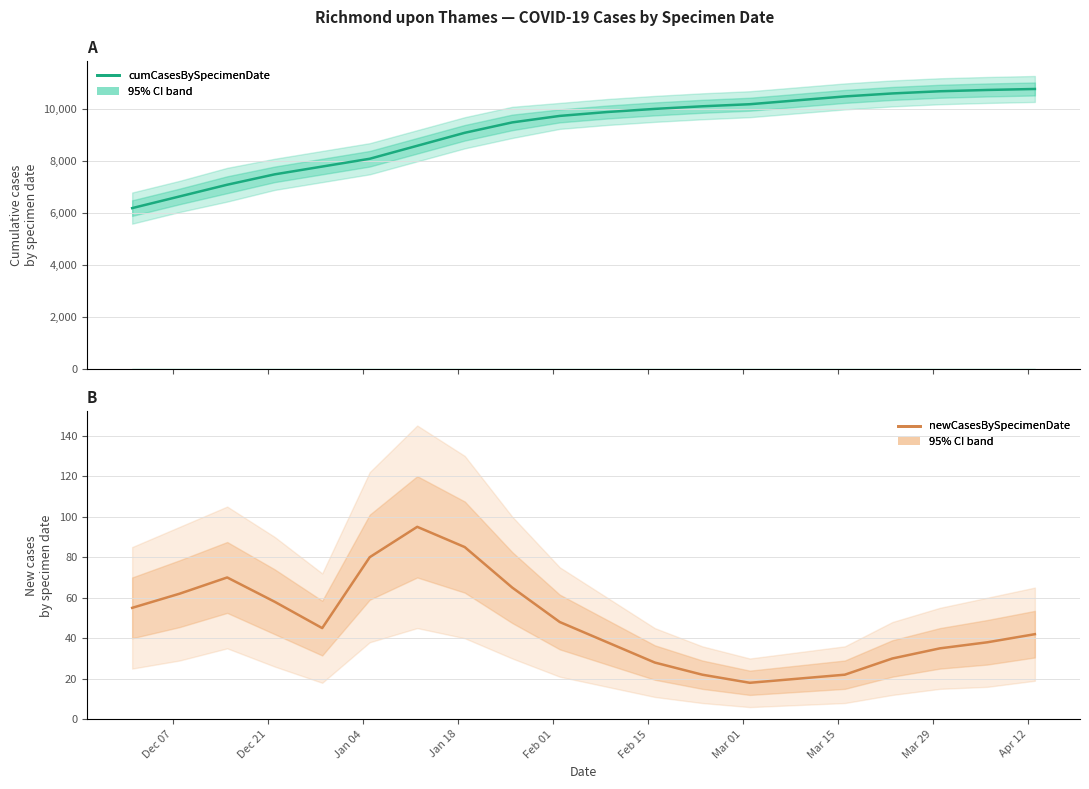

Is this an area chart (filled region under the line)?

No